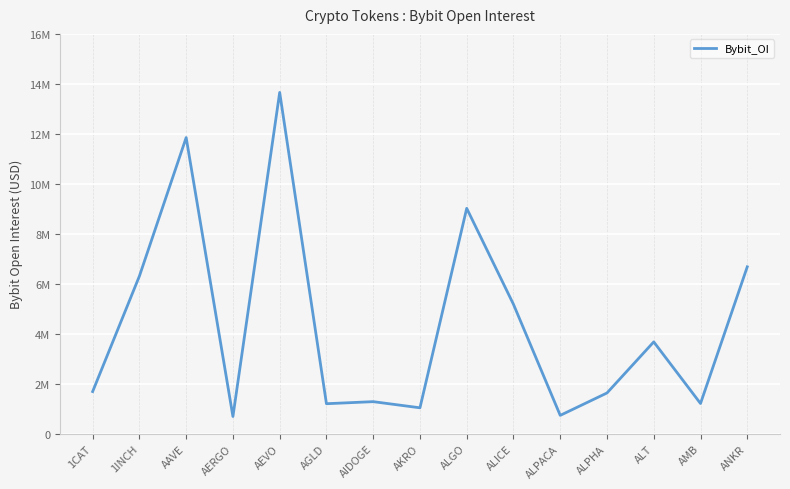

Is it true that the value at AMB is 513448?

False